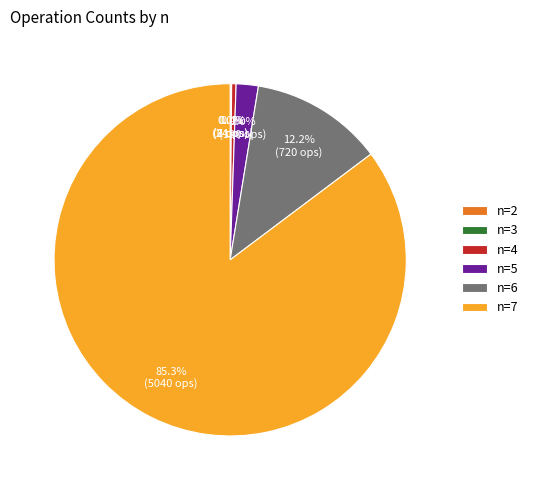

What is the largest slice in the pie chart?

n=7